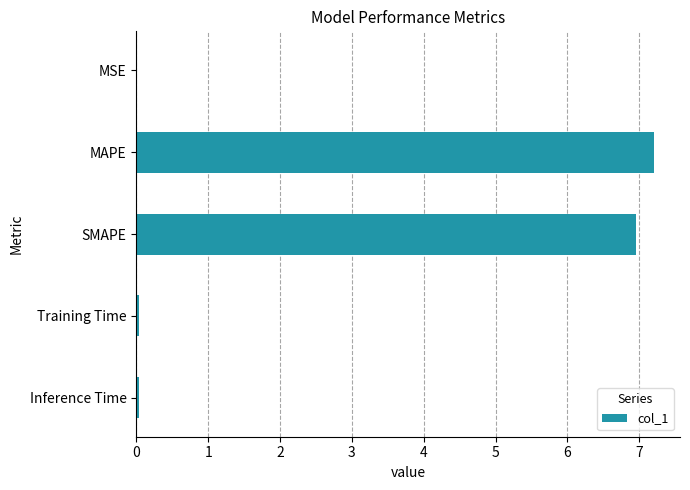

Approximately how many times larger is the value at SMAPE compared to MAPE?

1.0